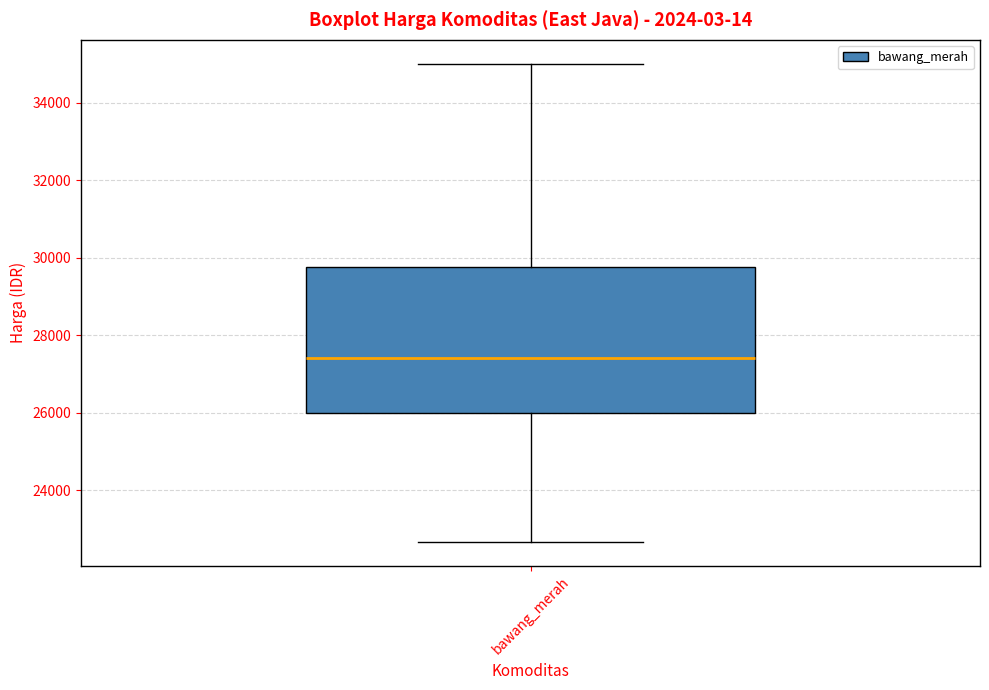

Where is the upper edge of the box for bawang_merah on the y-axis? The values are not printed on the chart, so give them approximately, as read against the axis.

29800